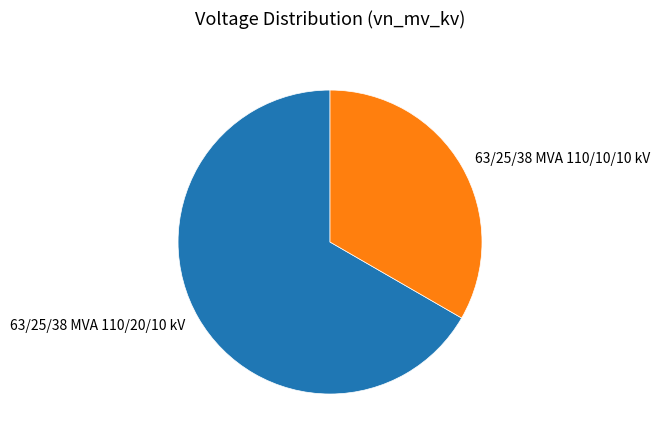

True or false: 63/25/38 MVA 110/10/10 kV accounts for 45% of the total.

False